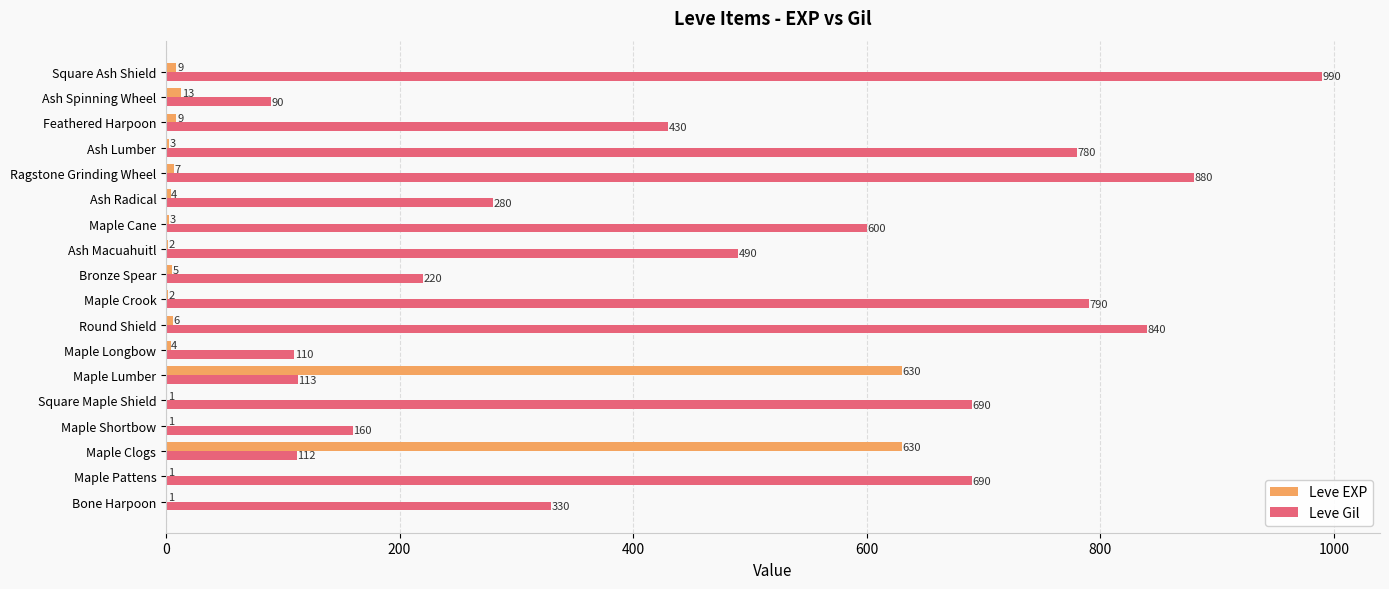

What is the maximum value for Leve Gil?

990